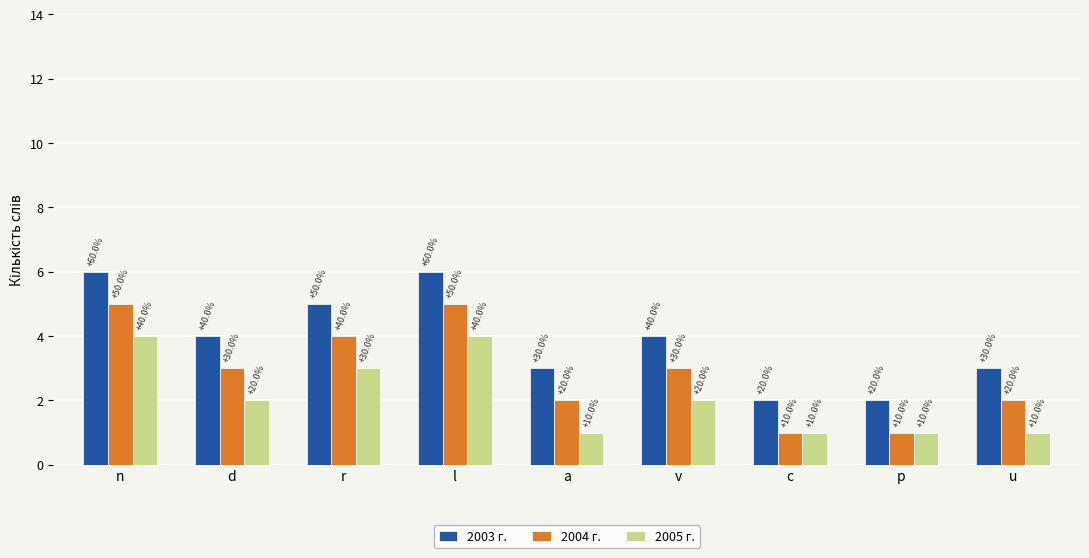

What are all the series names shown in the legend?

2003 г., 2004 г., 2005 г.